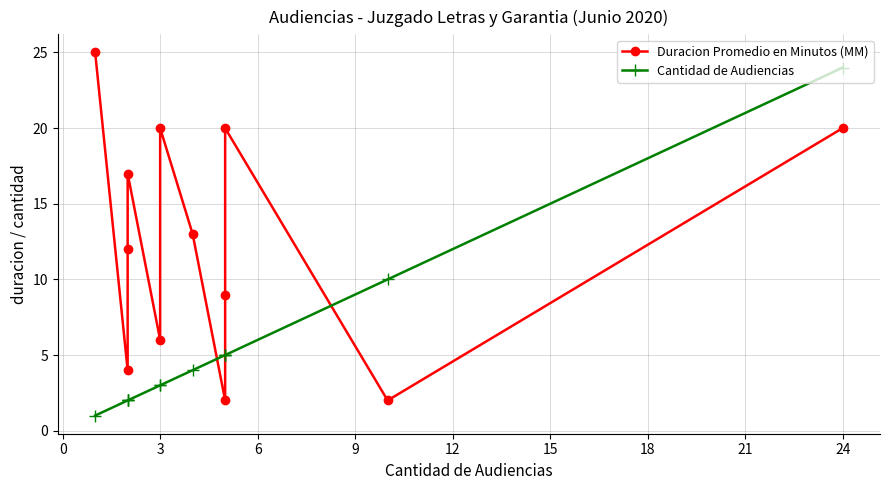

True or false: Duracion Promedio en Minutos (MM) and Cantidad de Audiencias intersect in this chart.

True